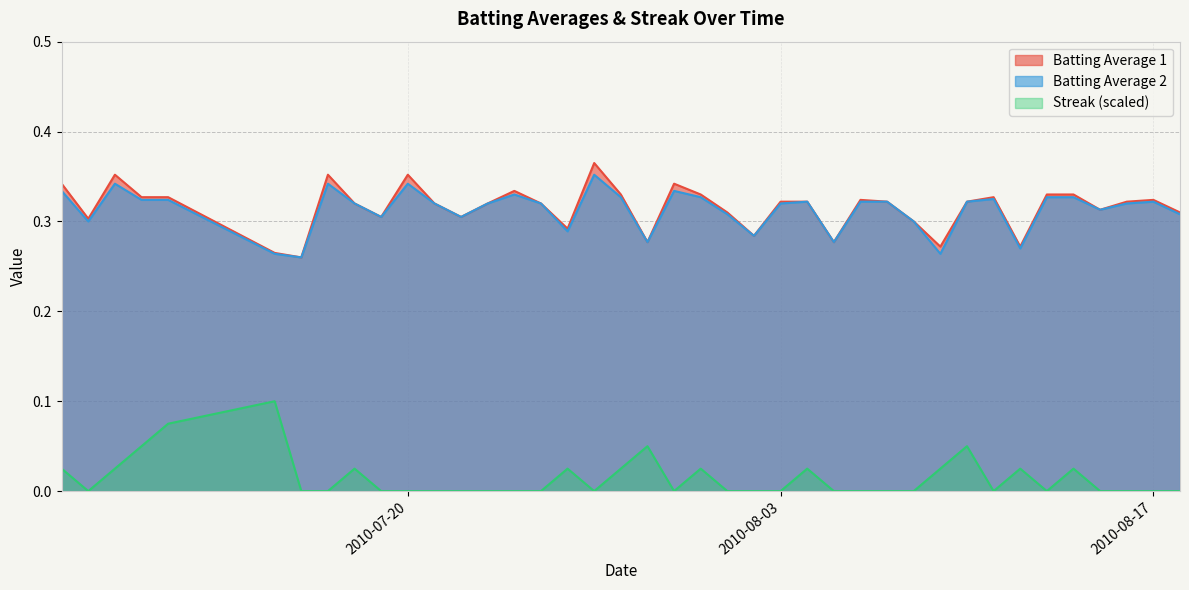

Which label corresponds to the smallest value in the chart?

2010-07-08